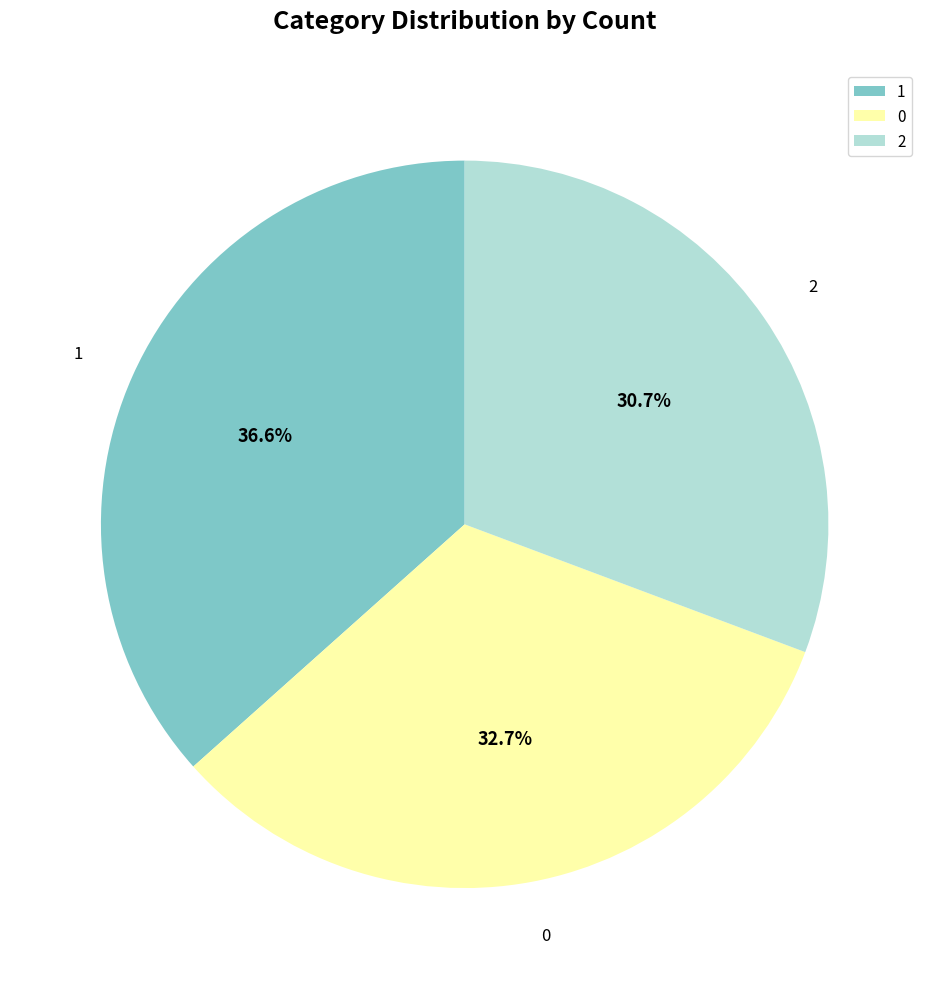

True or false: 2 accounts for 31% of the total.

True